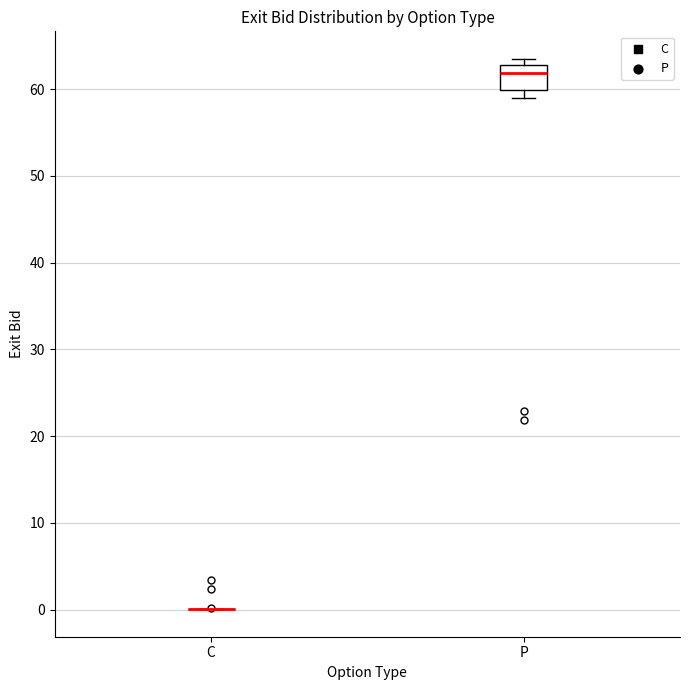

Reading left to right, read every box against the y-axis: the position of its median line, the range the box covers, and the ends of its whiskers. The values are not printed on the chart, so give them approximately, as read against the axis.

C: box collapsed to a line at 0, whiskers 0 to 0
P: median 62, box 60 to 63, whiskers 59 to 64